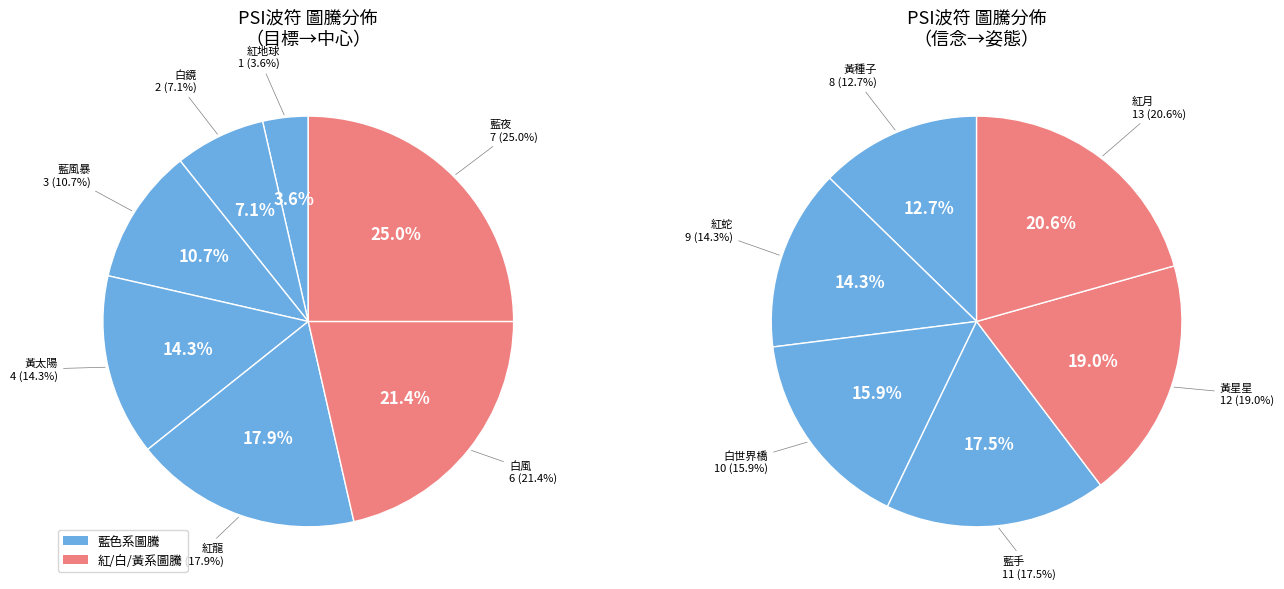

Does any single category account for the majority?

No